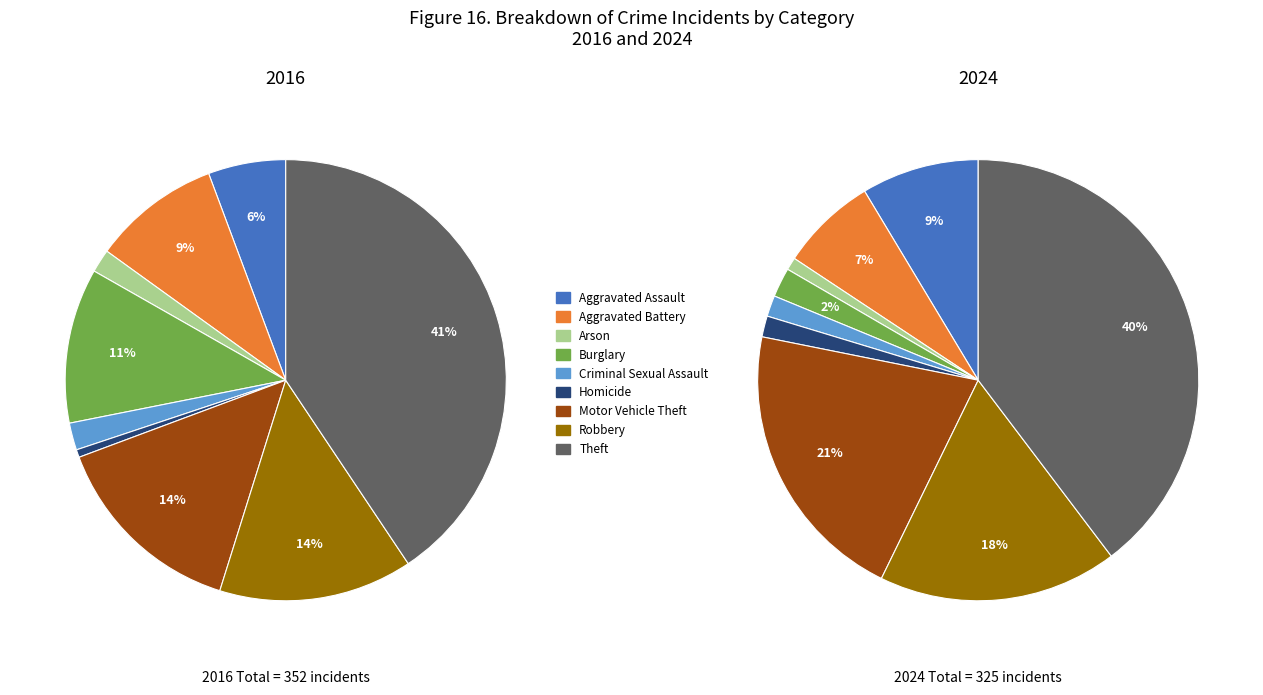

Count the number of slices in the pie.

9